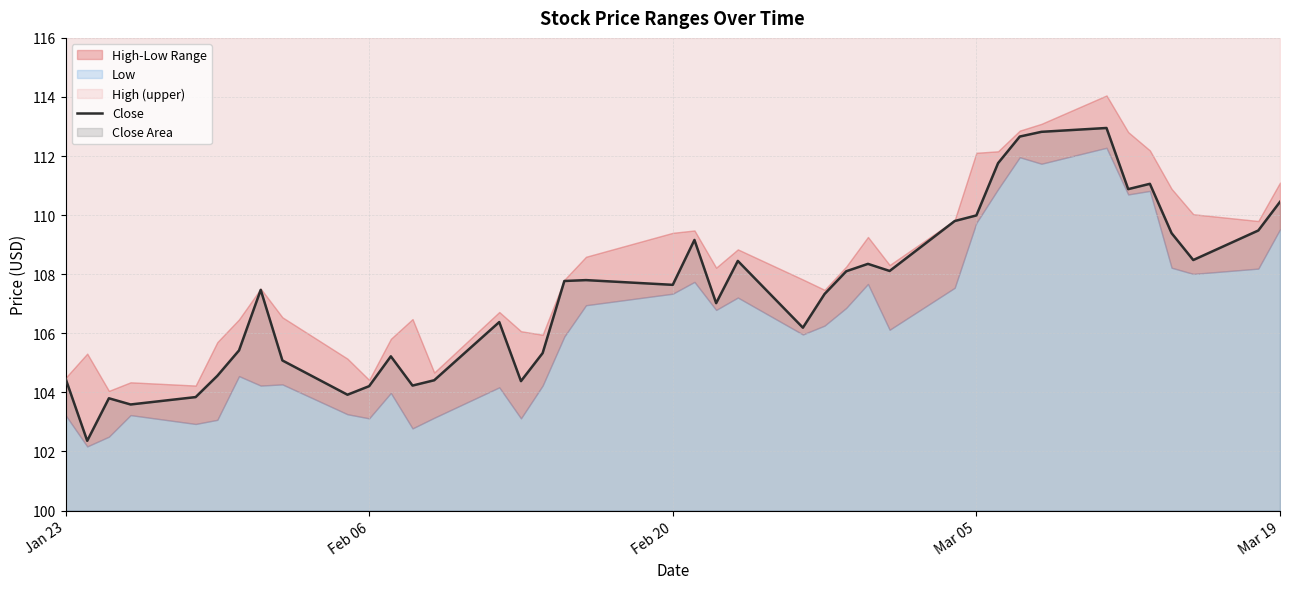

What is the lowest value of the Close series?

102.4